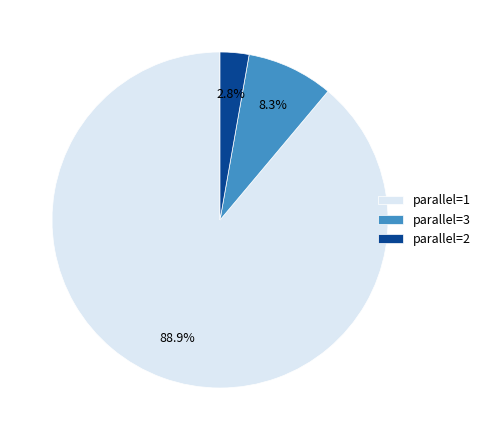

Which category has the biggest portion of the pie?

parallel=1